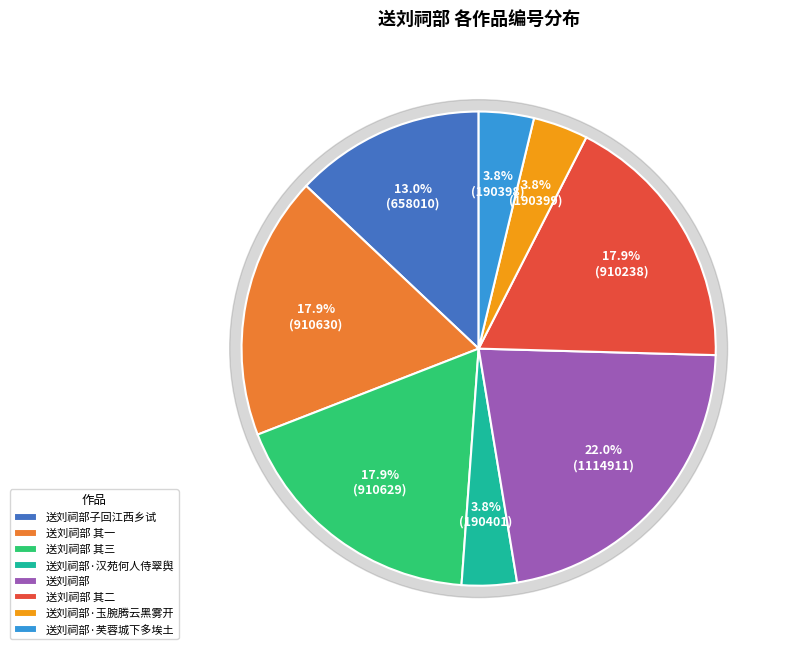

Which slice is the largest?

送刘祠部